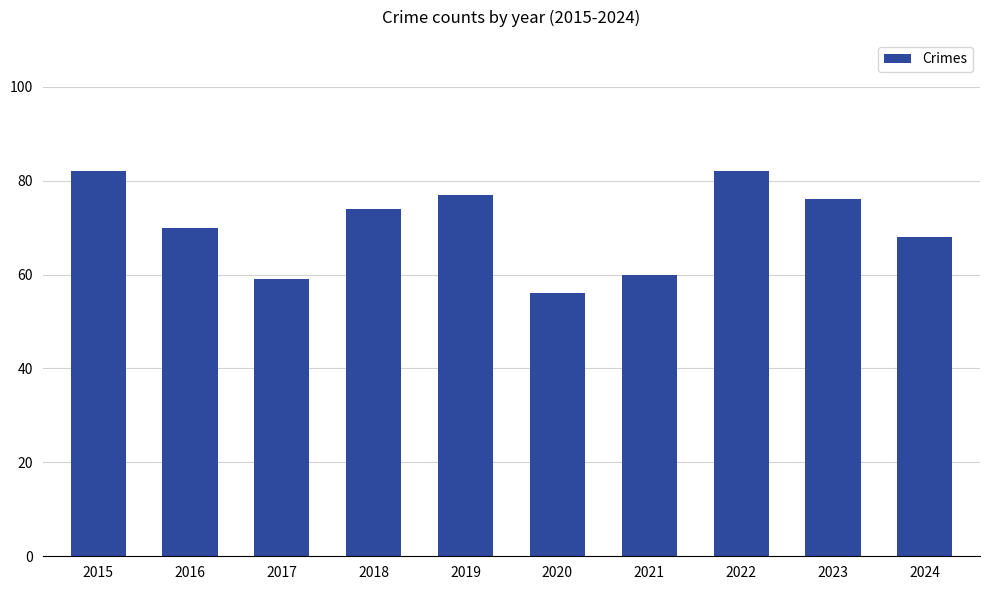

Reading left to right, transcribe all the data shown in this chart.

82	70	59	74	77	56	60	82	76	68